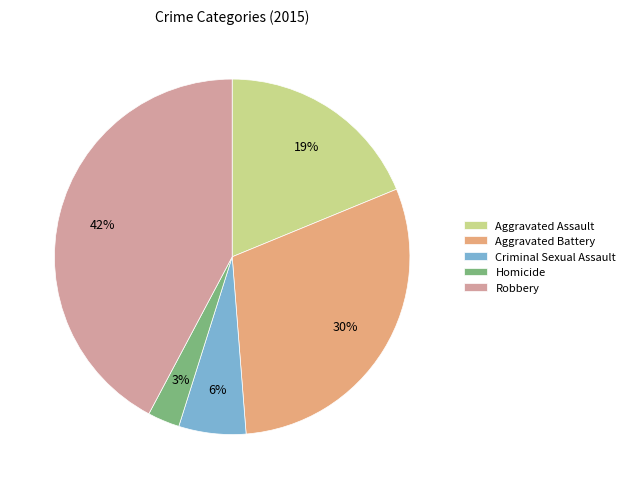

Is Aggravated Battery the majority of the pie?

No